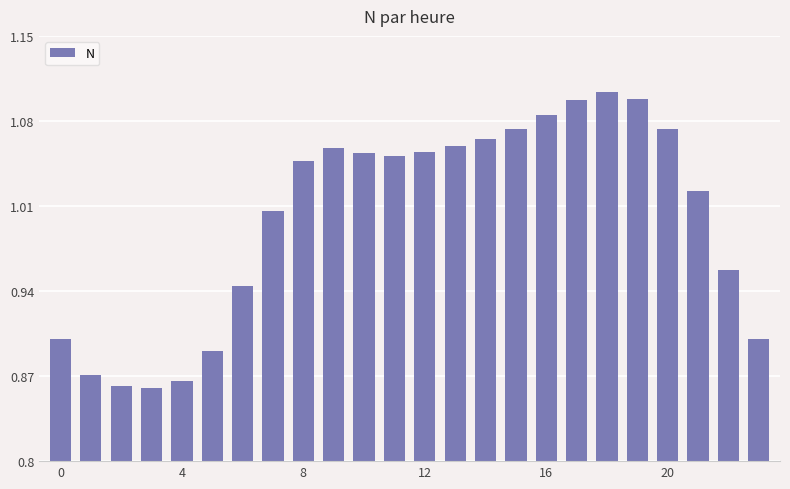

What is the sum of all values?

24.0